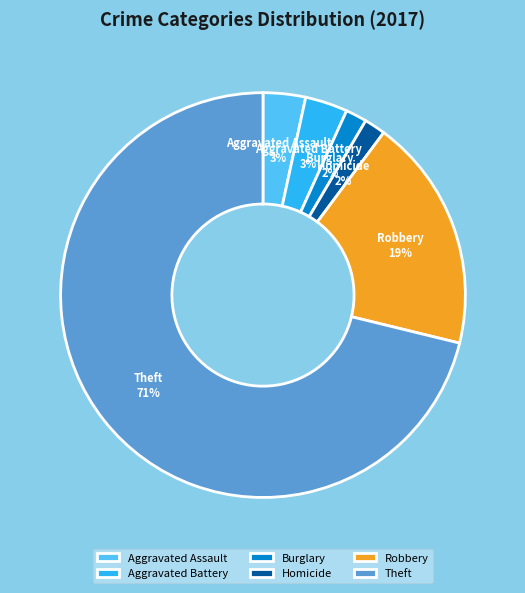

How many slices are in this pie chart?

6